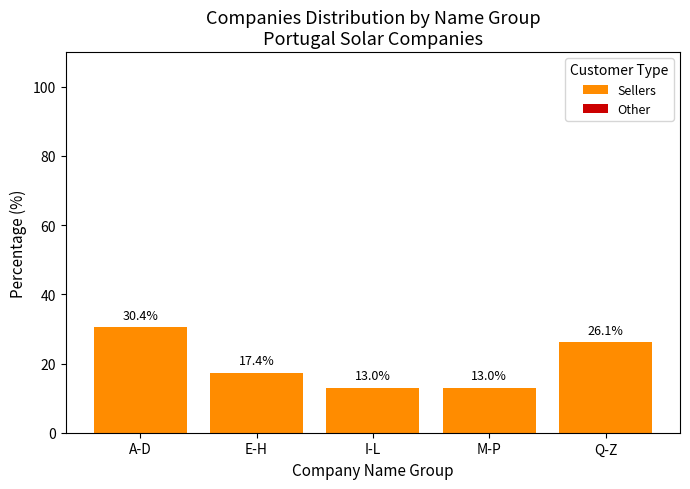

Between A-D and Q-Z, which is larger?

A-D